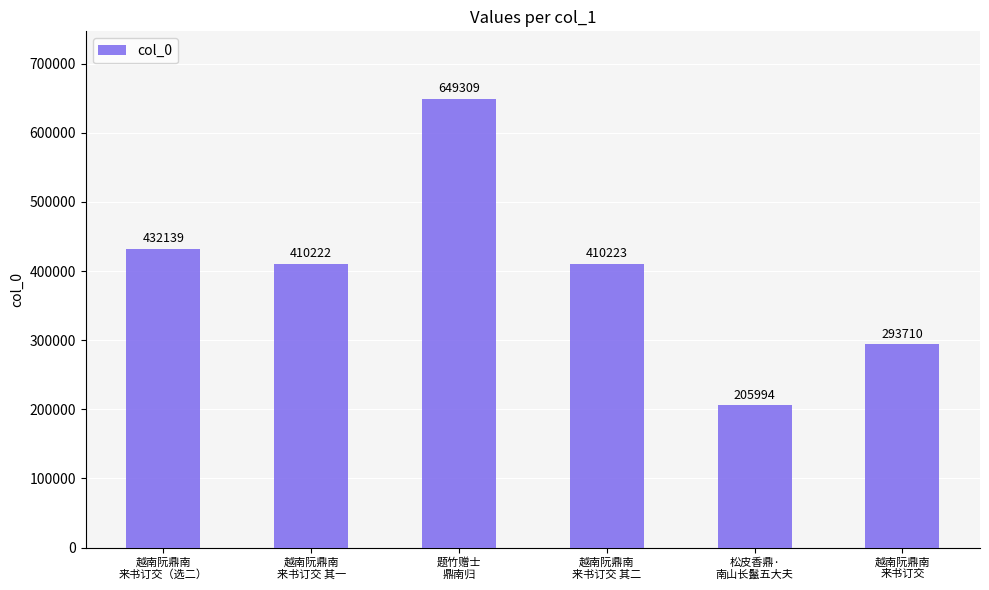

What is the approximate value at 越南阮鼎南
来书订交（选二）, to the nearest 10?

432140